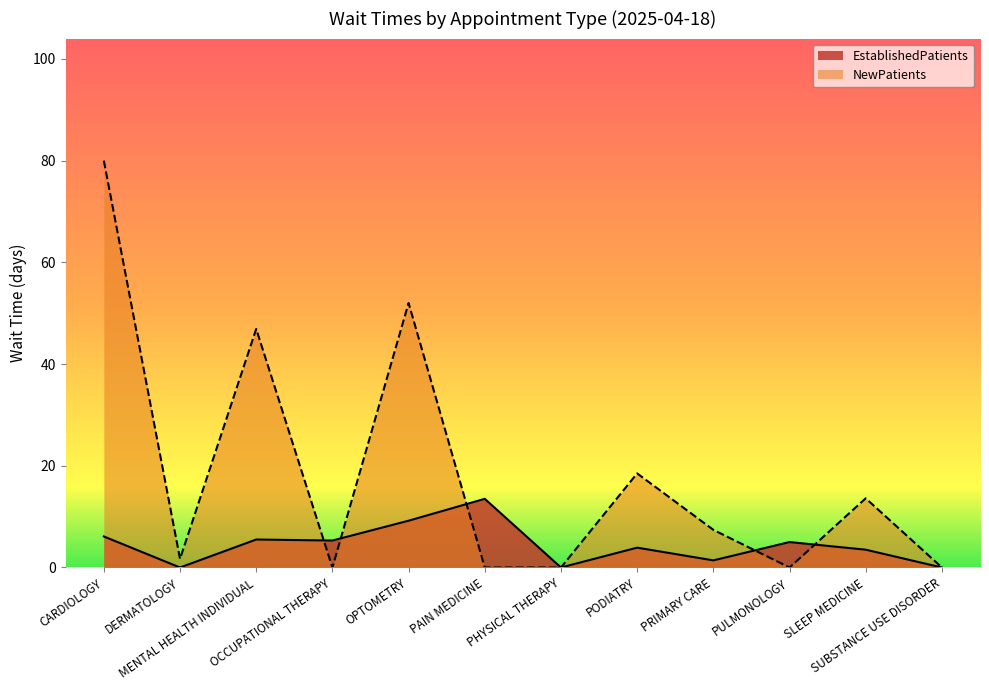

What are all the series names shown in the legend?

EstablishedPatients, NewPatients